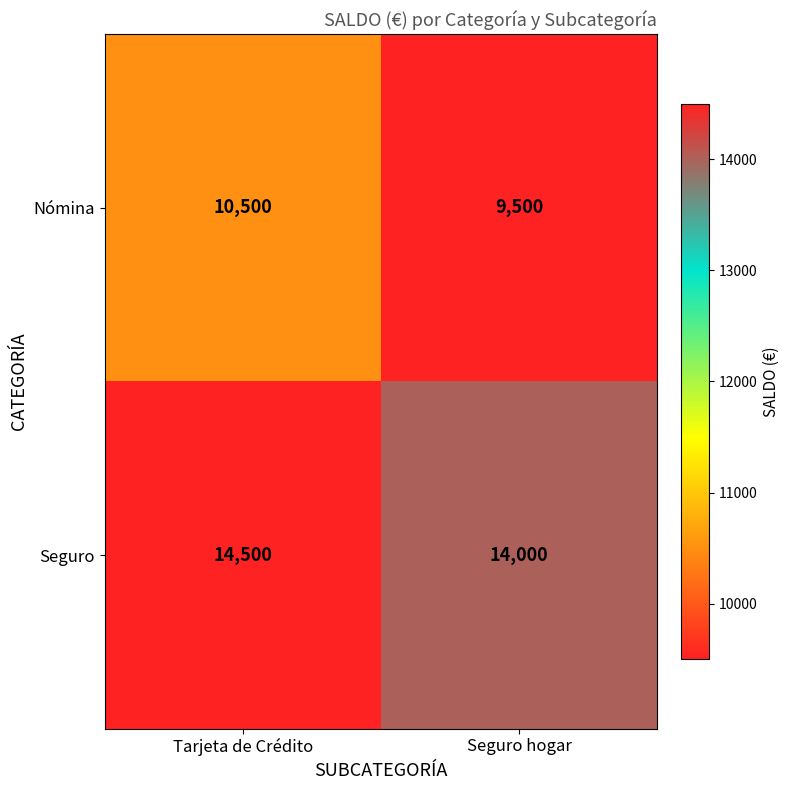

How many categories are shown in the chart?

2